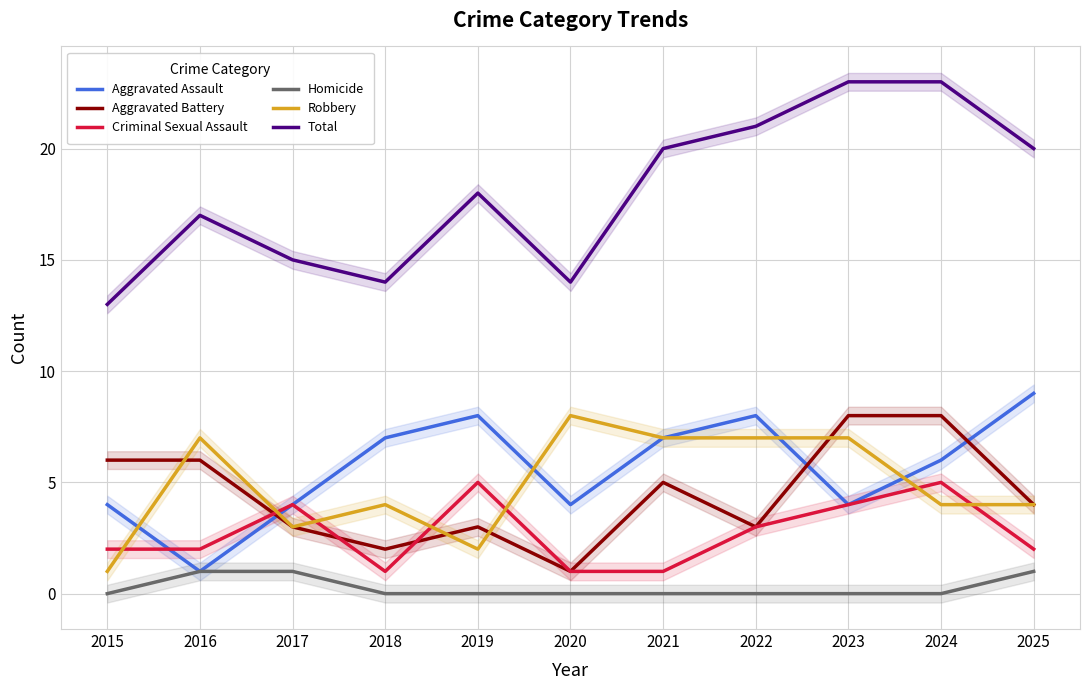

What is the difference between the Aggravated Assault values at 2016 and 2021?

6